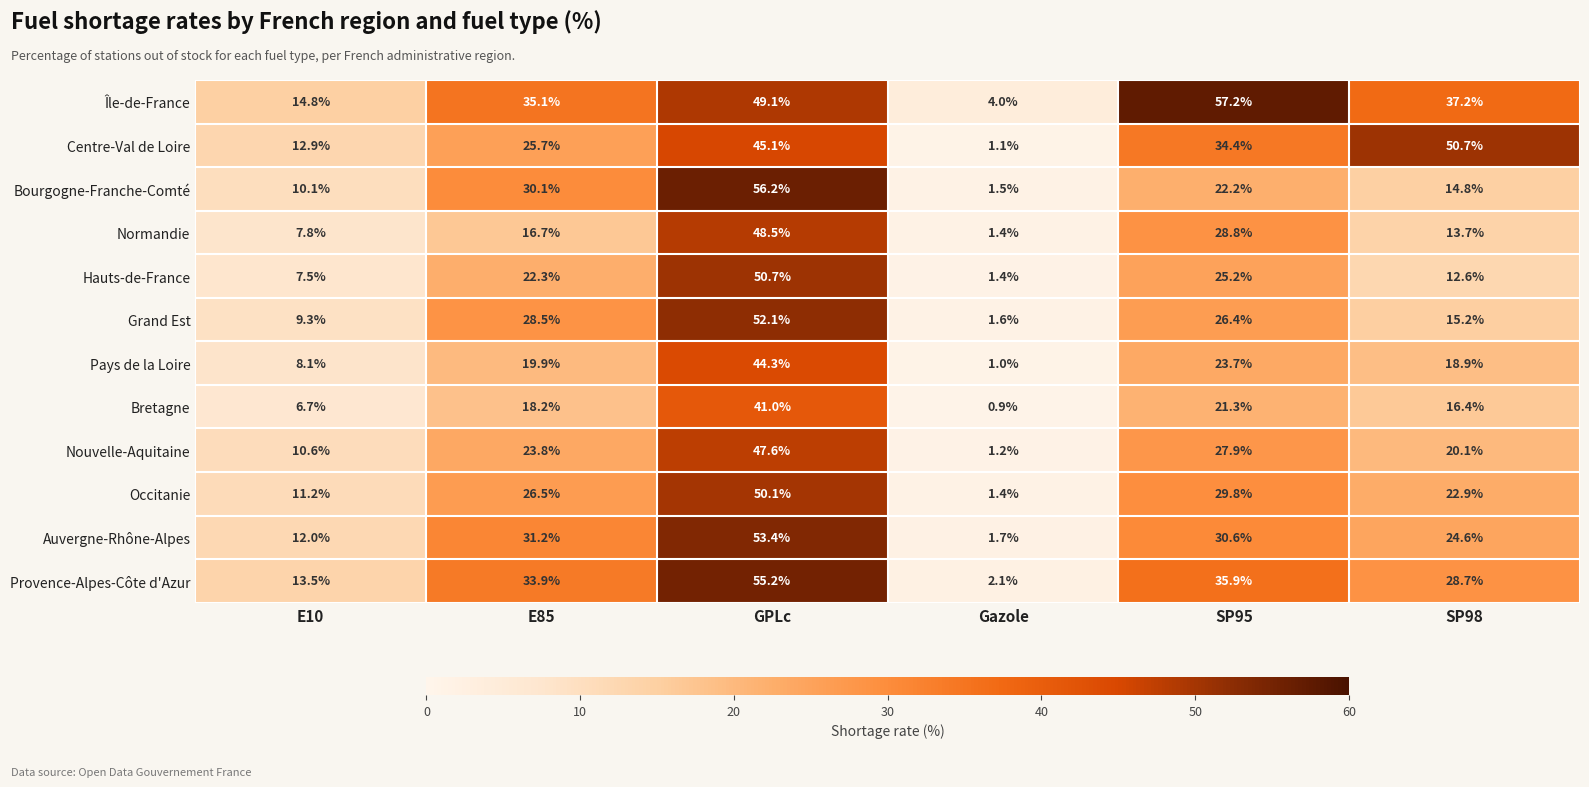

List the labels in order of Nouvelle-Aquitaine value, largest first.

GPLc, SP95, E85, SP98, E10, Gazole